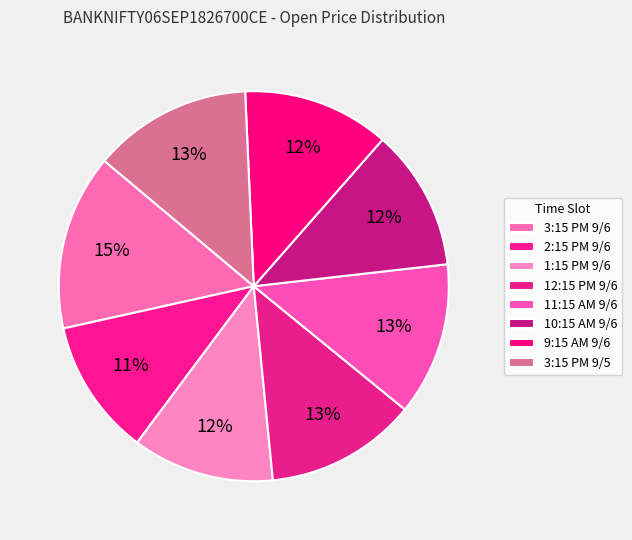

How many segments does this pie chart have?

8